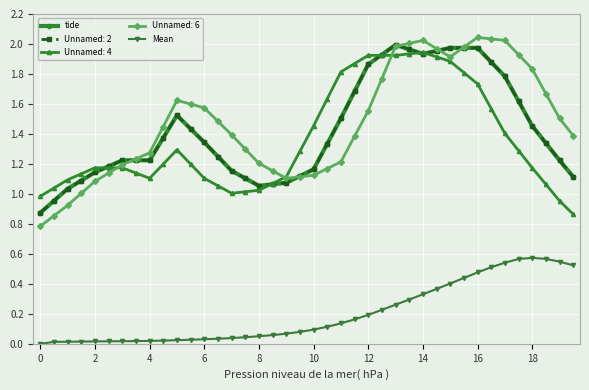

Does the chart have visible grid lines?

Yes